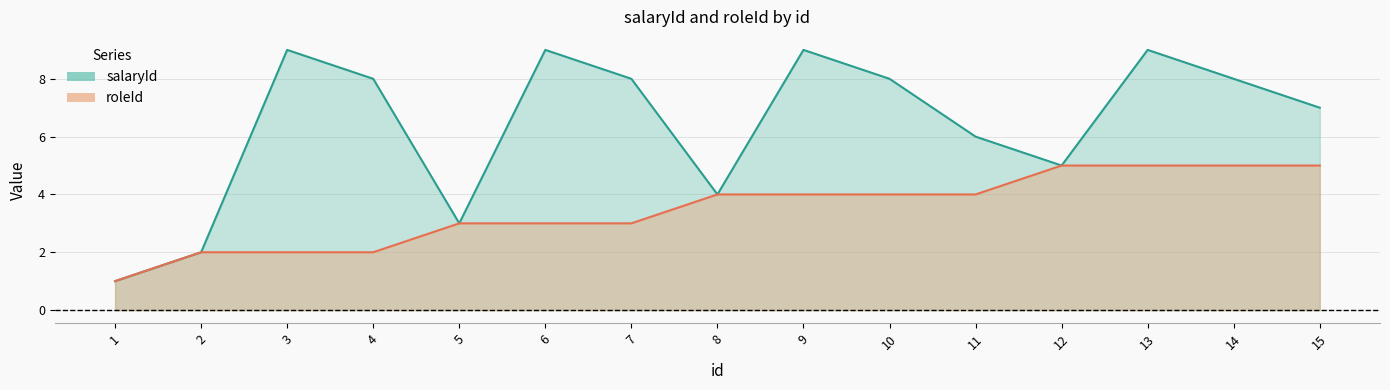

Rank the categories by salaryId value from highest to lowest.

3, 6, 9, 13, 4, 7, 10, 14, 15, 11, 12, 8, 5, 2, 1